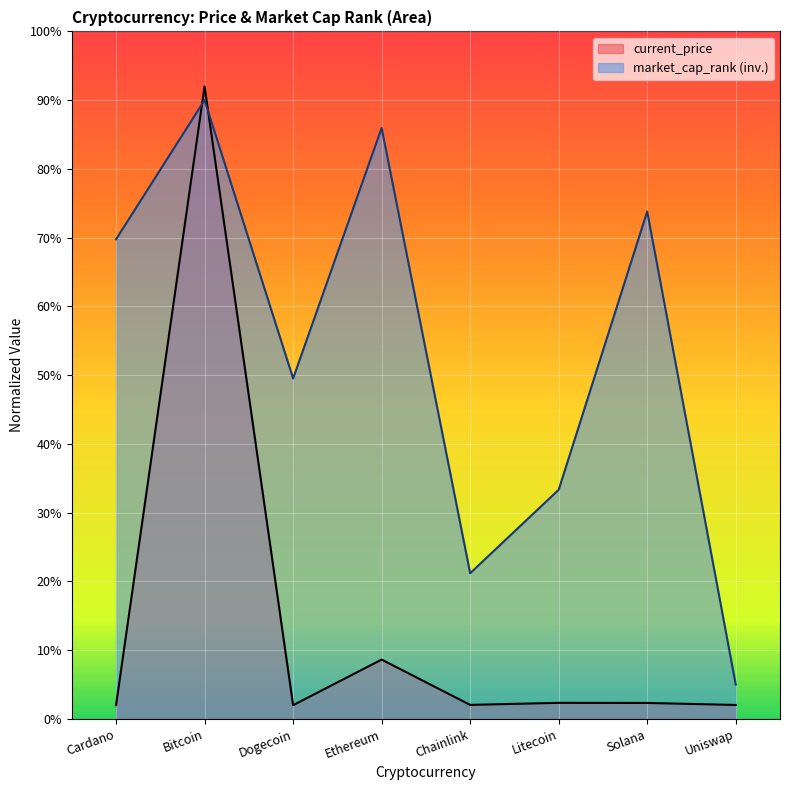

Is the value of market_cap_rank at Litecoin greater than the value of current_price at Solana?

Yes